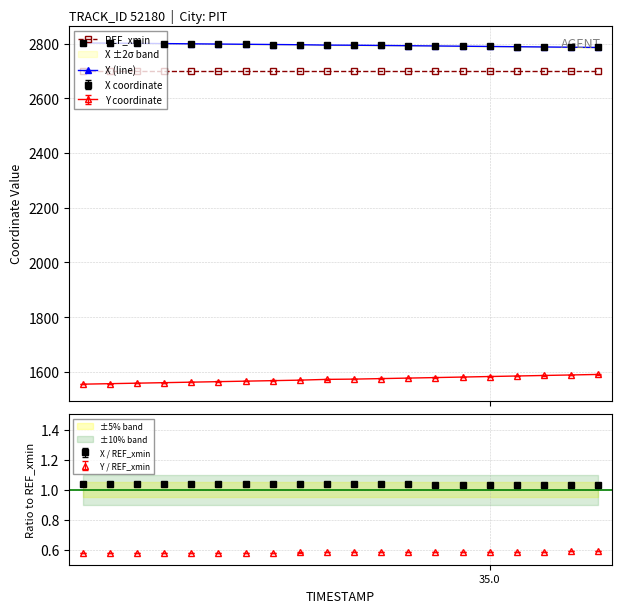

What is the average value of the X (line) series?

2794.2